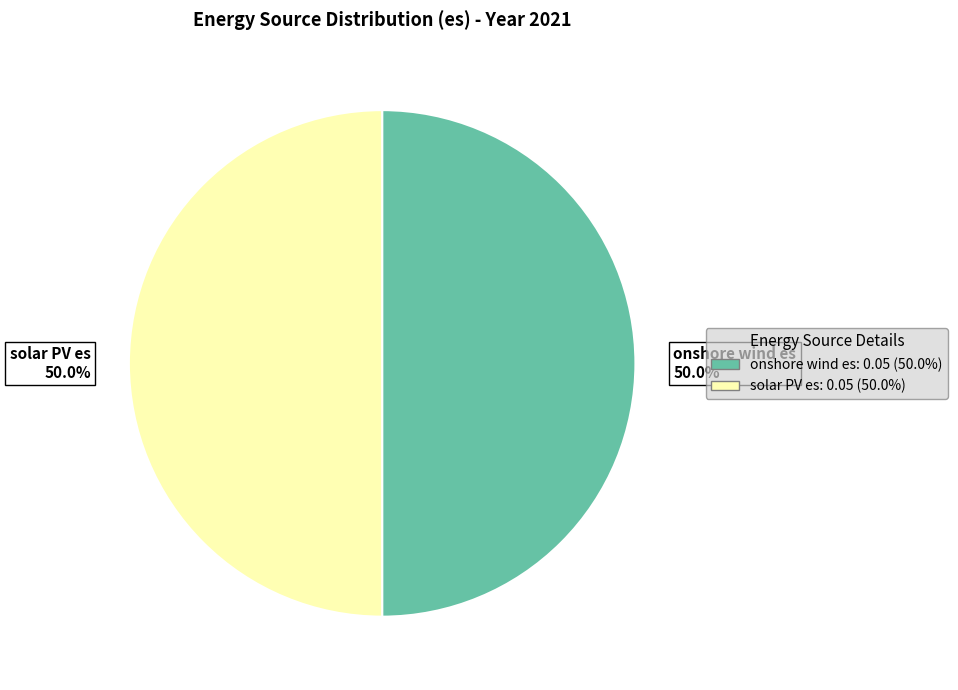

To the nearest percent, what is the average slice percentage?

50%